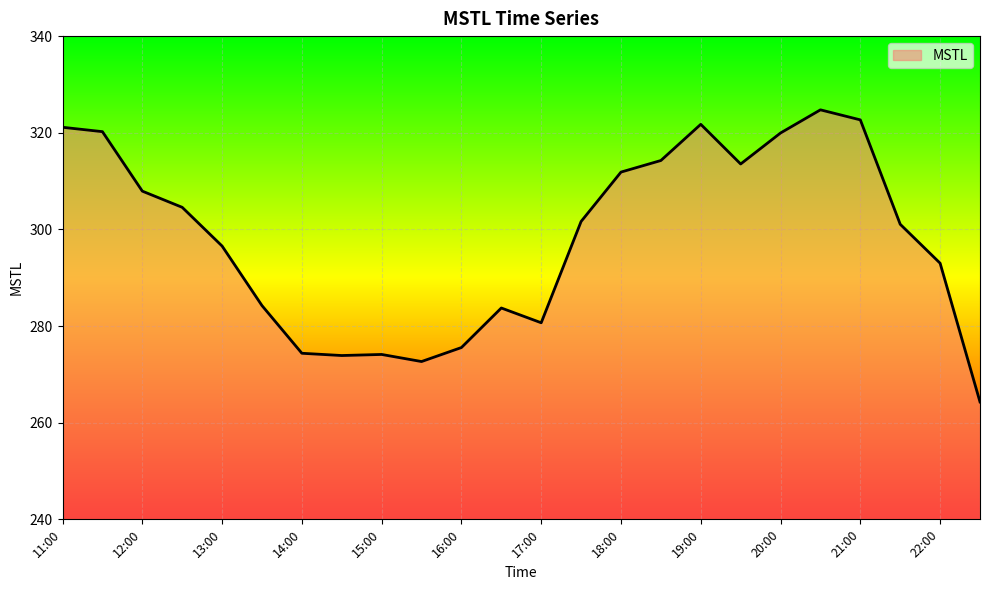

What is the difference between the maximum and minimum values?

60.4